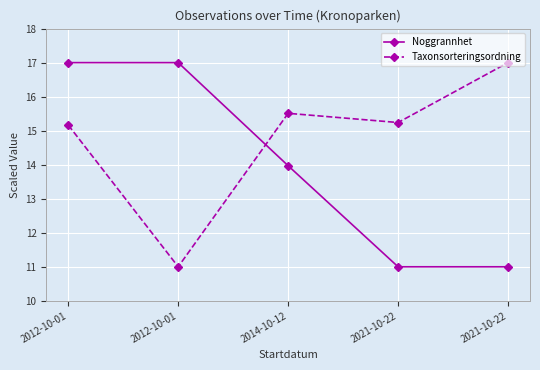

What are all the series names shown in the legend?

Noggrannhet, Taxonsorteringsordning